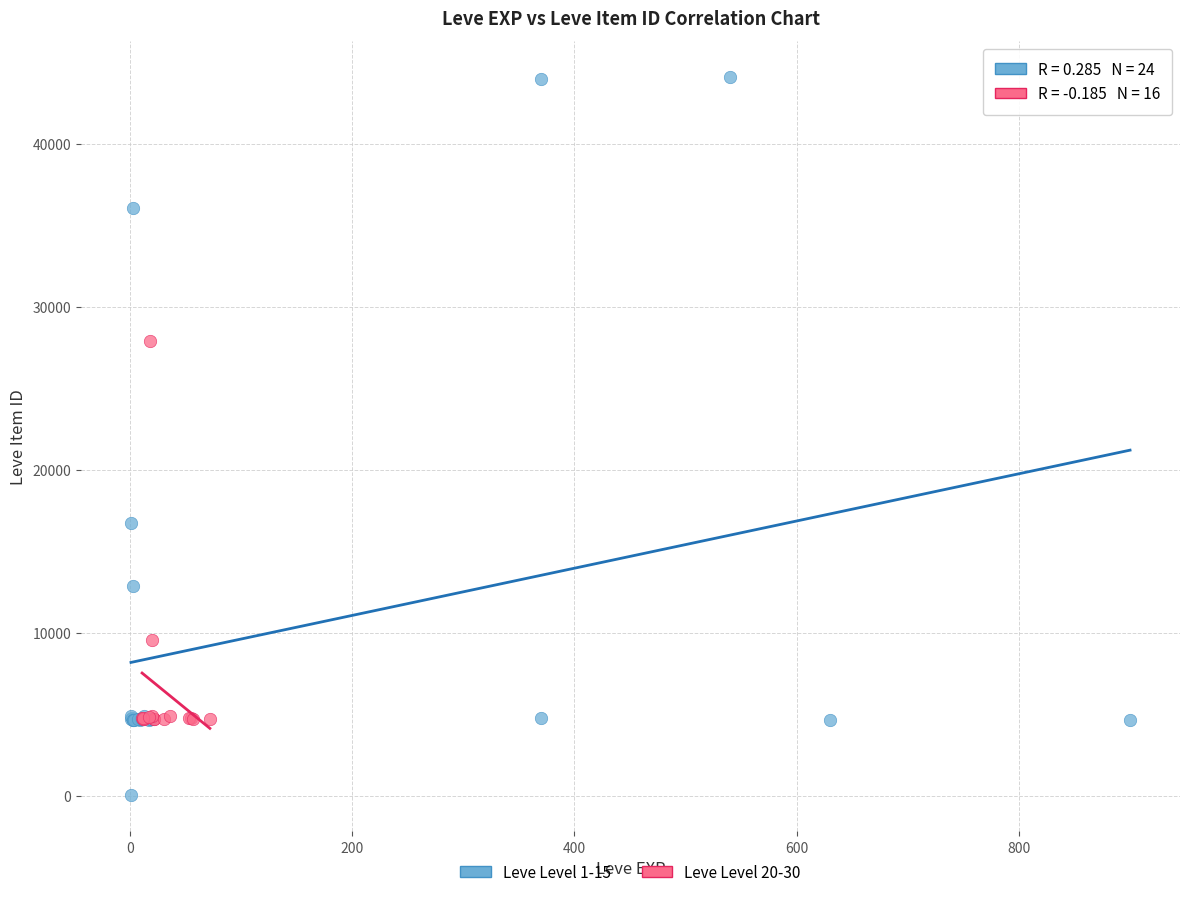

What are all the series names shown in the legend?

Leve Level 1-15, Leve Level 20-30